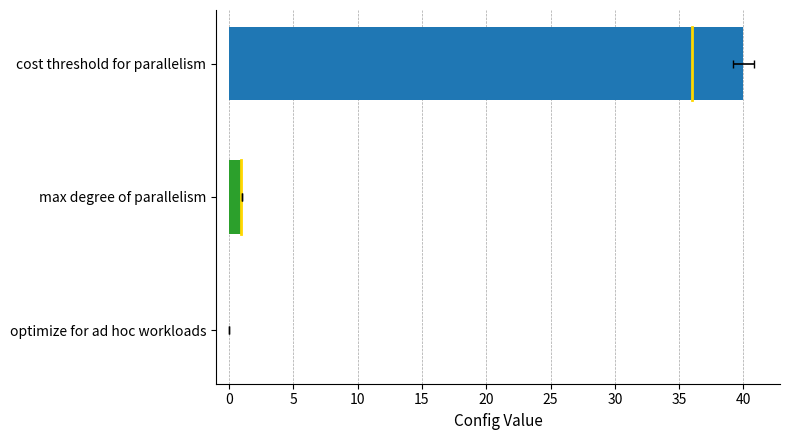

How many data points does each series have?

3